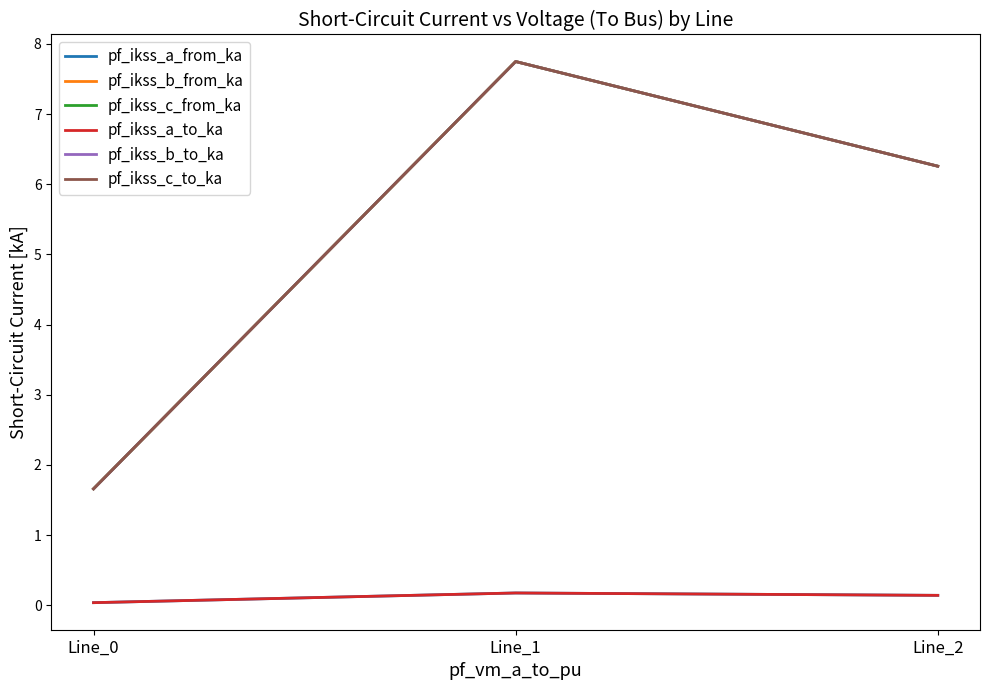

Rank the series at Line_1 from highest to lowest value.

pf_ikss_b_from_ka, pf_ikss_b_to_ka, pf_ikss_c_to_ka, pf_ikss_c_from_ka, pf_ikss_a_to_ka, pf_ikss_a_from_ka